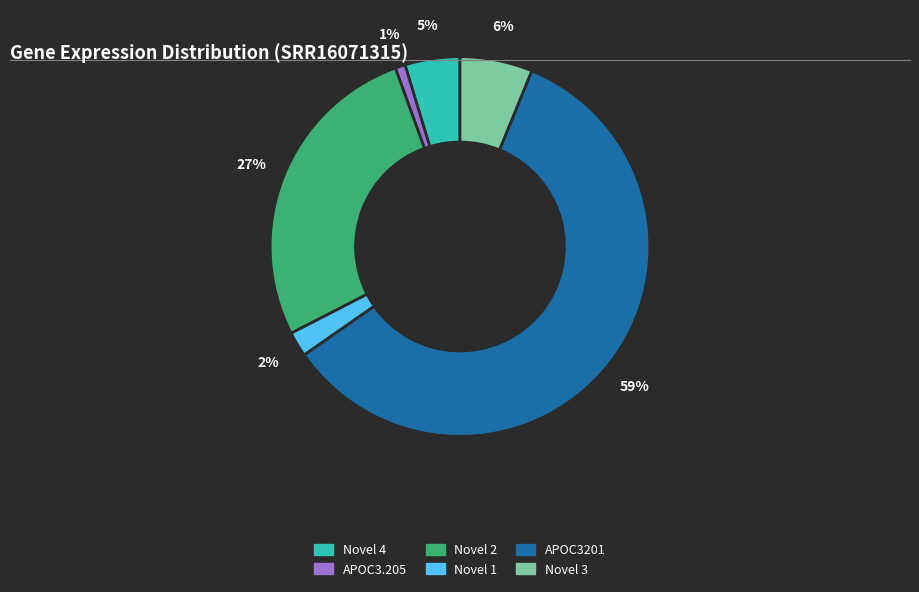

Is it true that Novel 3 is 6% of the pie?

True